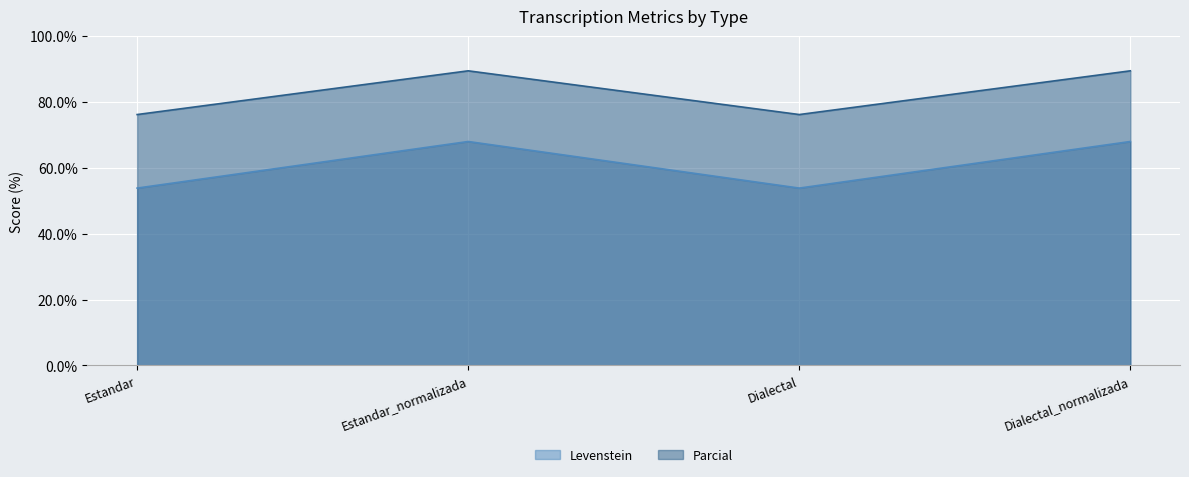

Is it true that Levenstein equals 68.0 at Estandar_normalizada?

True